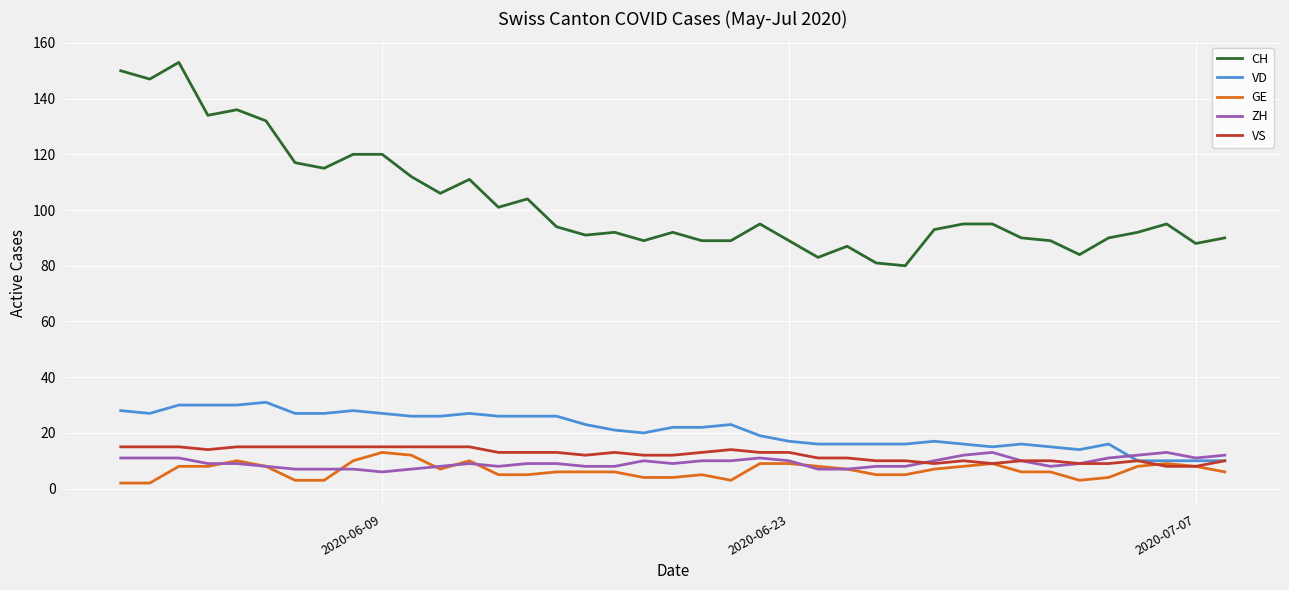

Which series has the largest total across all categories?

CH